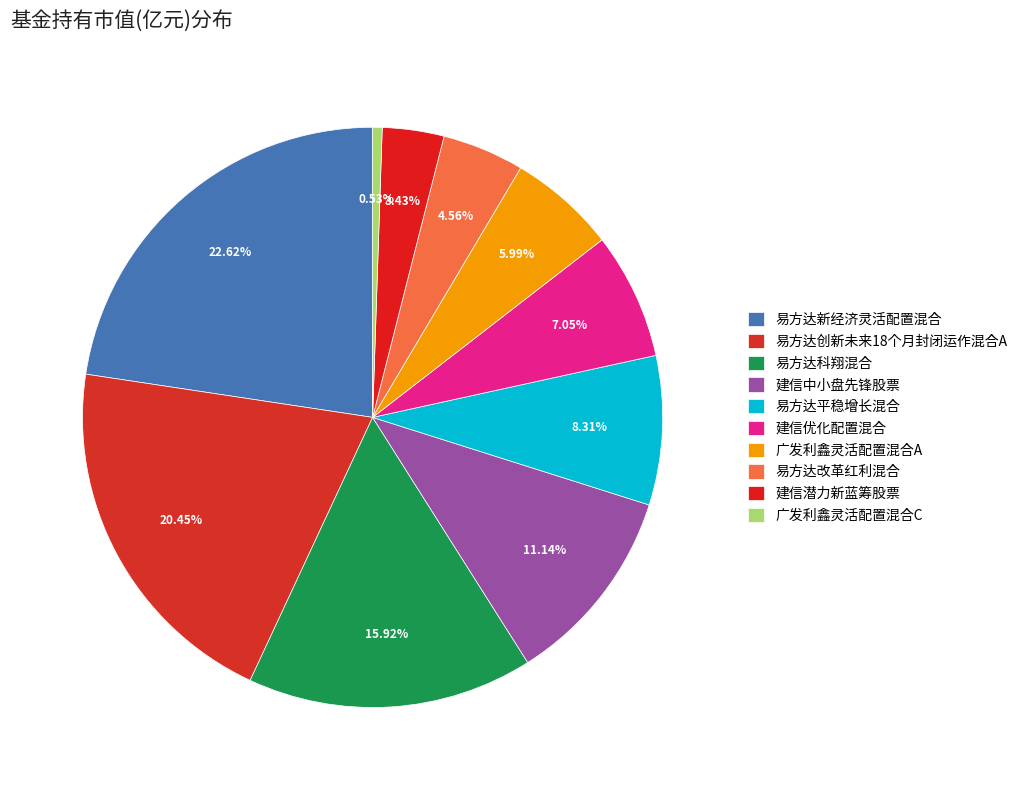

How many slices are in this pie chart?

10